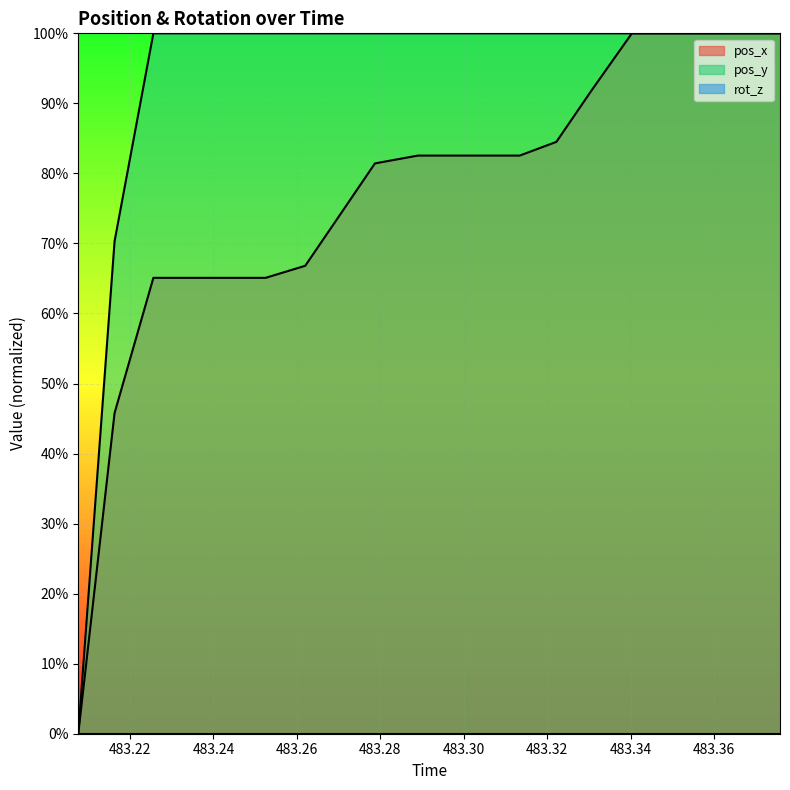

Does the chart display data point markers on the line(s)?

No